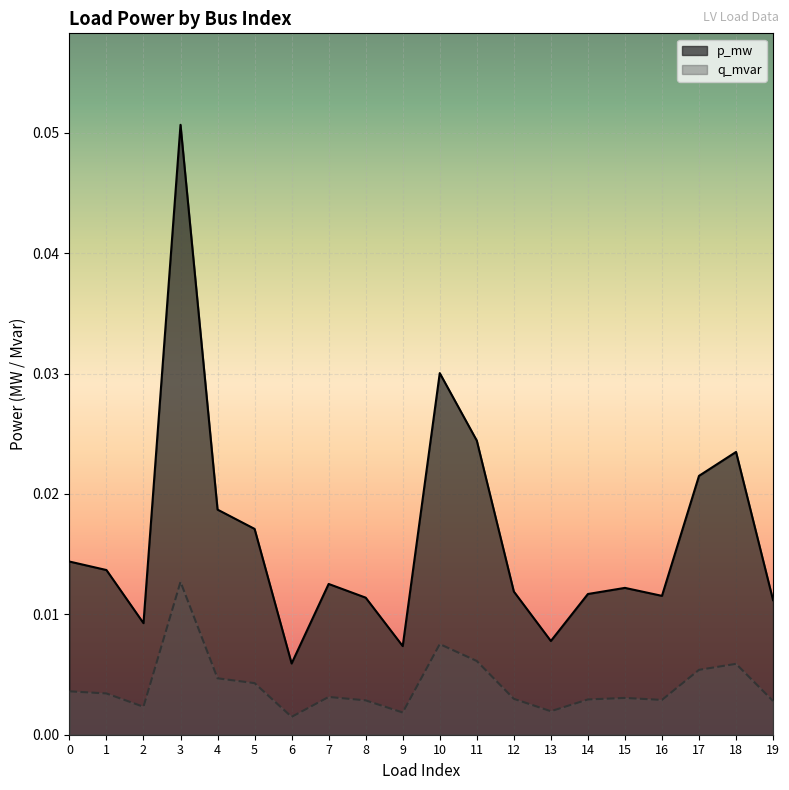

At which label is q_mvar closest to 0?

6